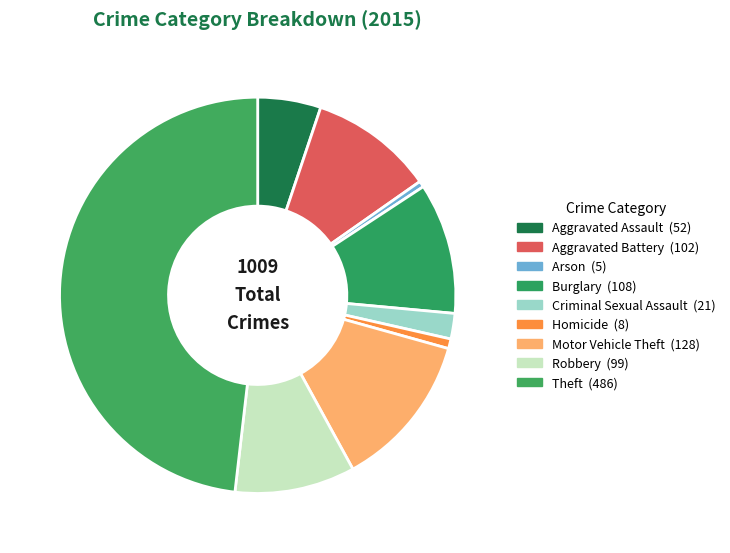

Is there any slice that represents more than half of the pie?

No